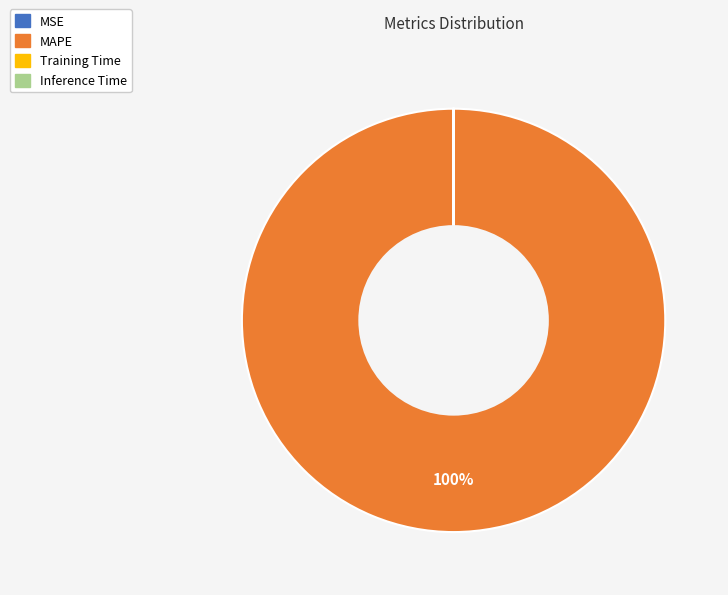

Which slice represents more than half of the pie?

MAPE